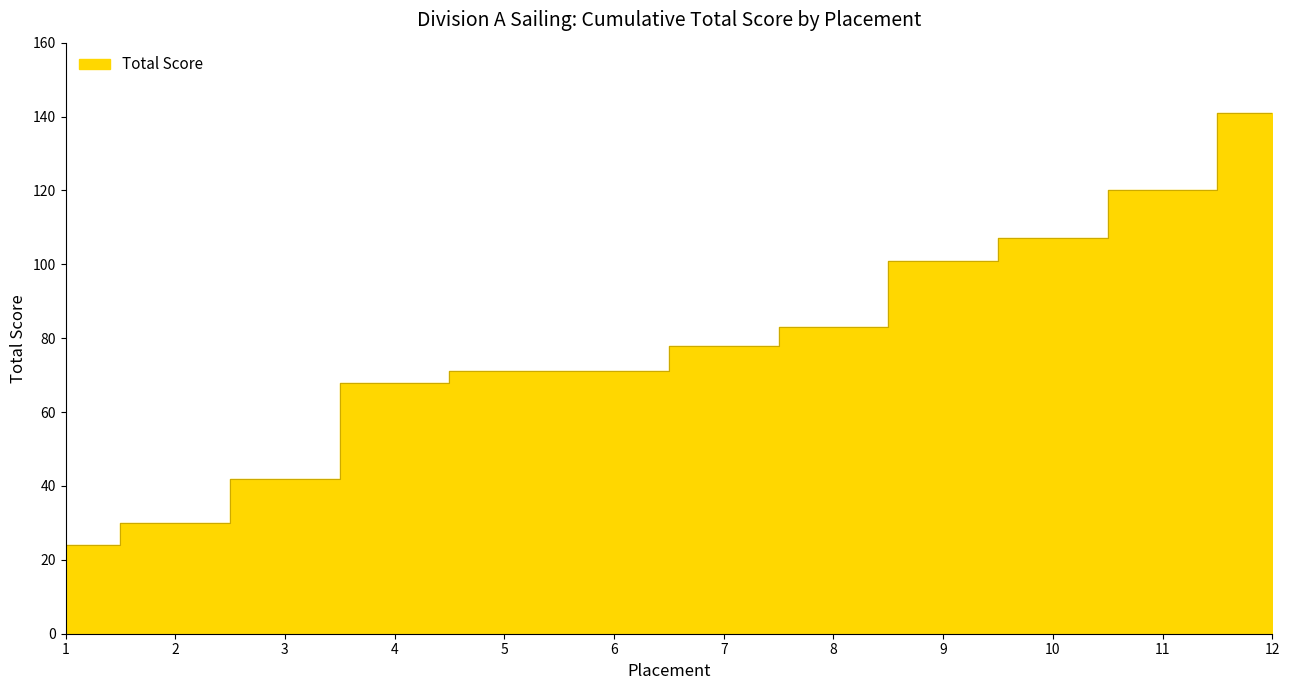

How many values exceed 78?

5